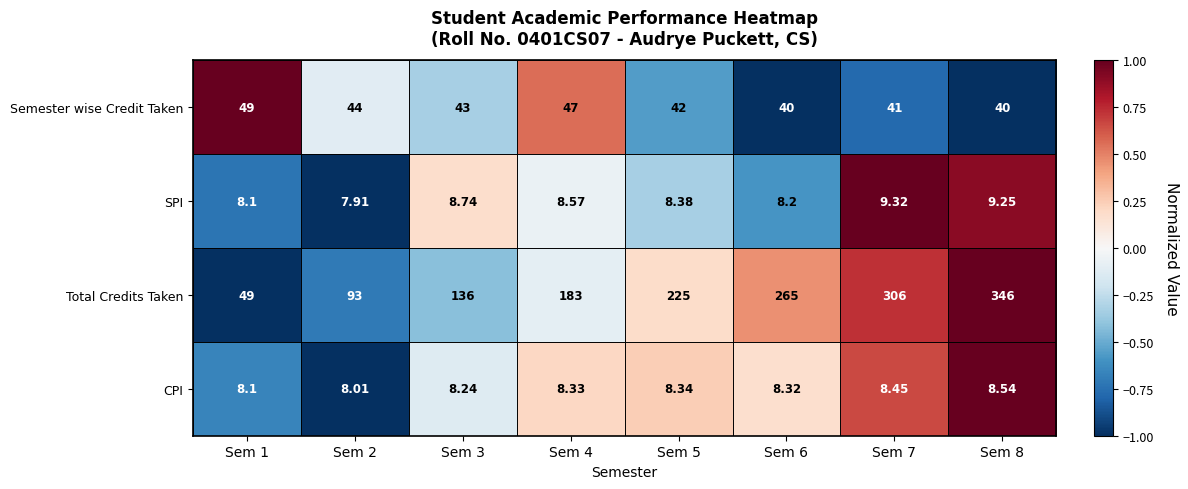

Which series has the largest range (max minus min)?

Total Credits Taken